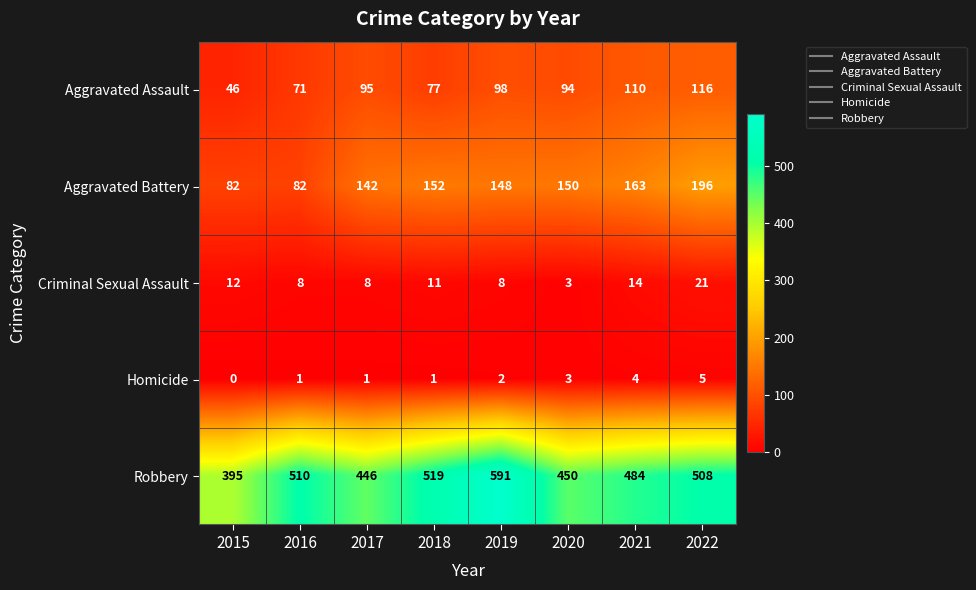

Which category has the lowest value across all series?

2015